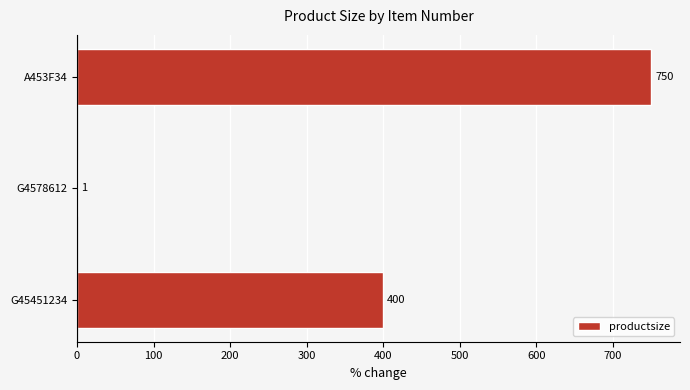

The value at G4578612 is 1. True or false?

True